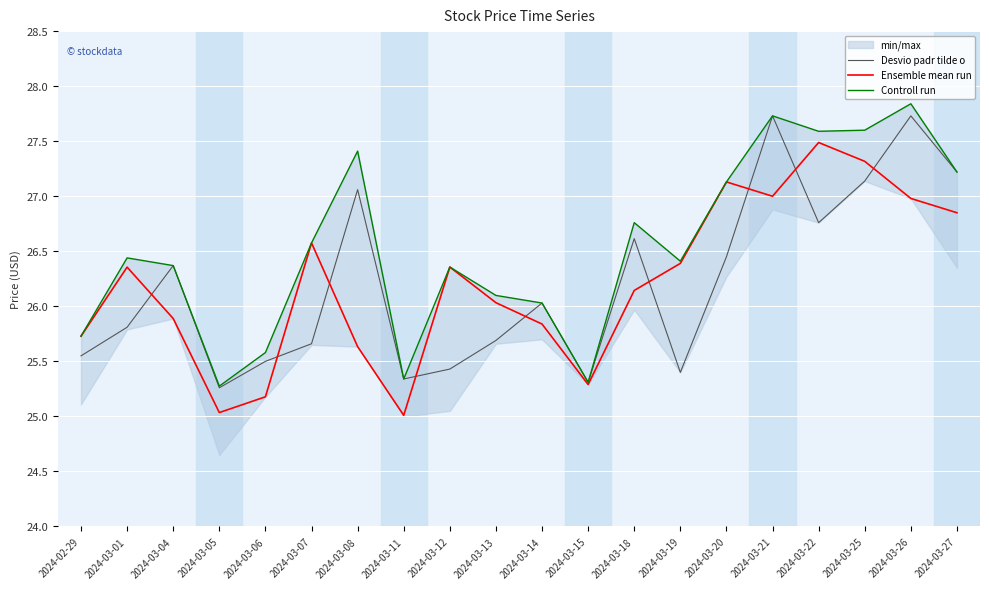

At which category is the sum across all series the highest?

2024-03-26